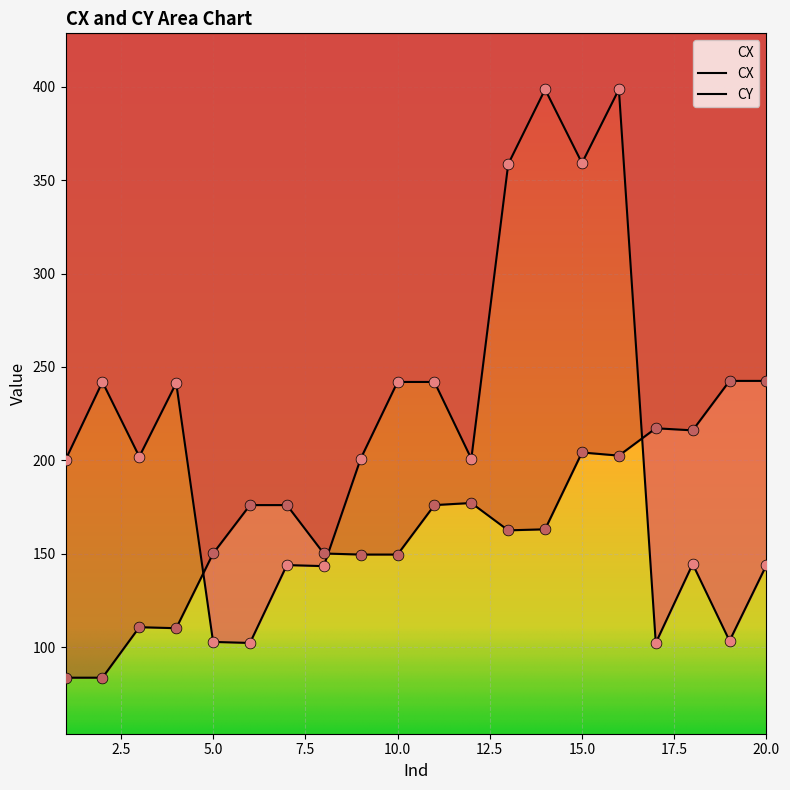

What is the total value across all series at 1?

284.0